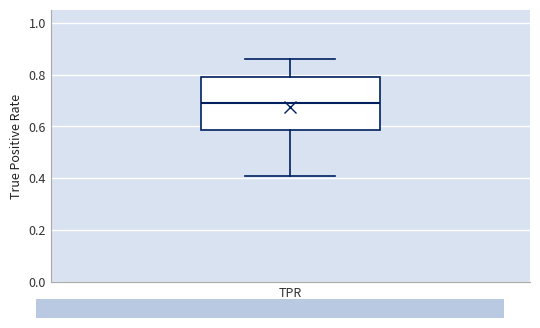

Read this box plot against the y-axis: the position of the median line, the range covered by the box, and the ends of both whiskers. The values are not printed on the chart, so give them approximately, as read against the axis.

median 0.68, box 0.58 to 0.78, whiskers 0.40 to 0.86